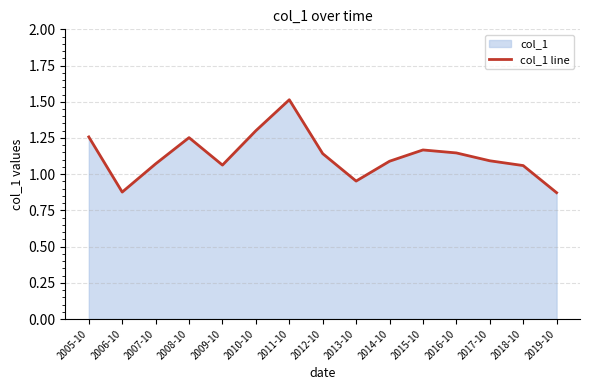

Approximately how many times larger is the value at 2015-10 compared to 2018-10?

1.1